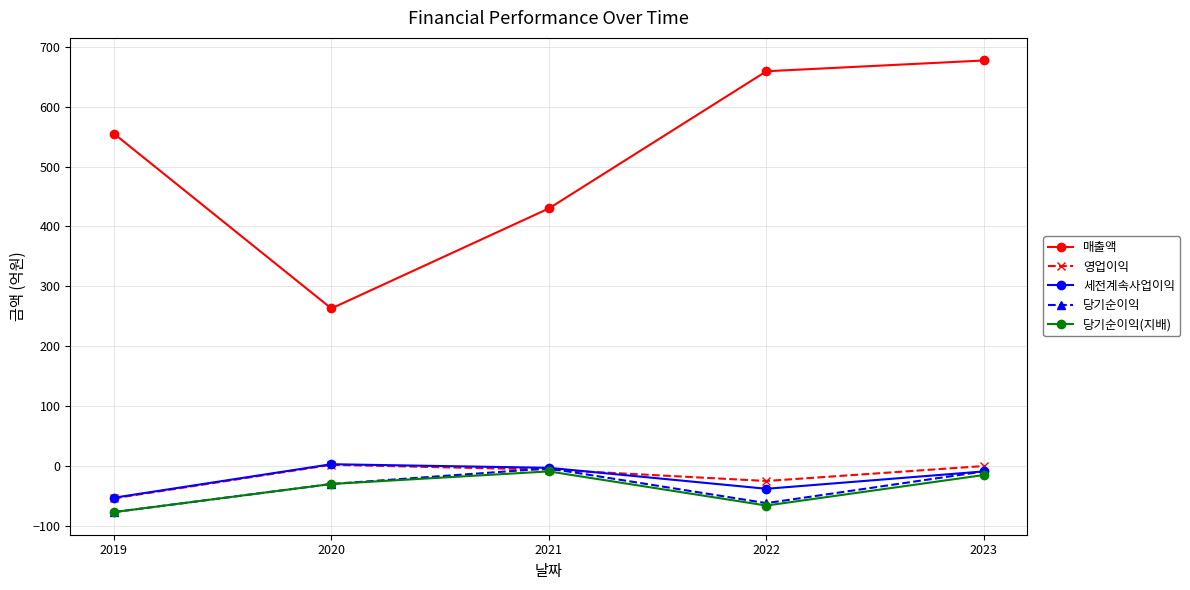

At which category is the sum across all series the highest?

2023